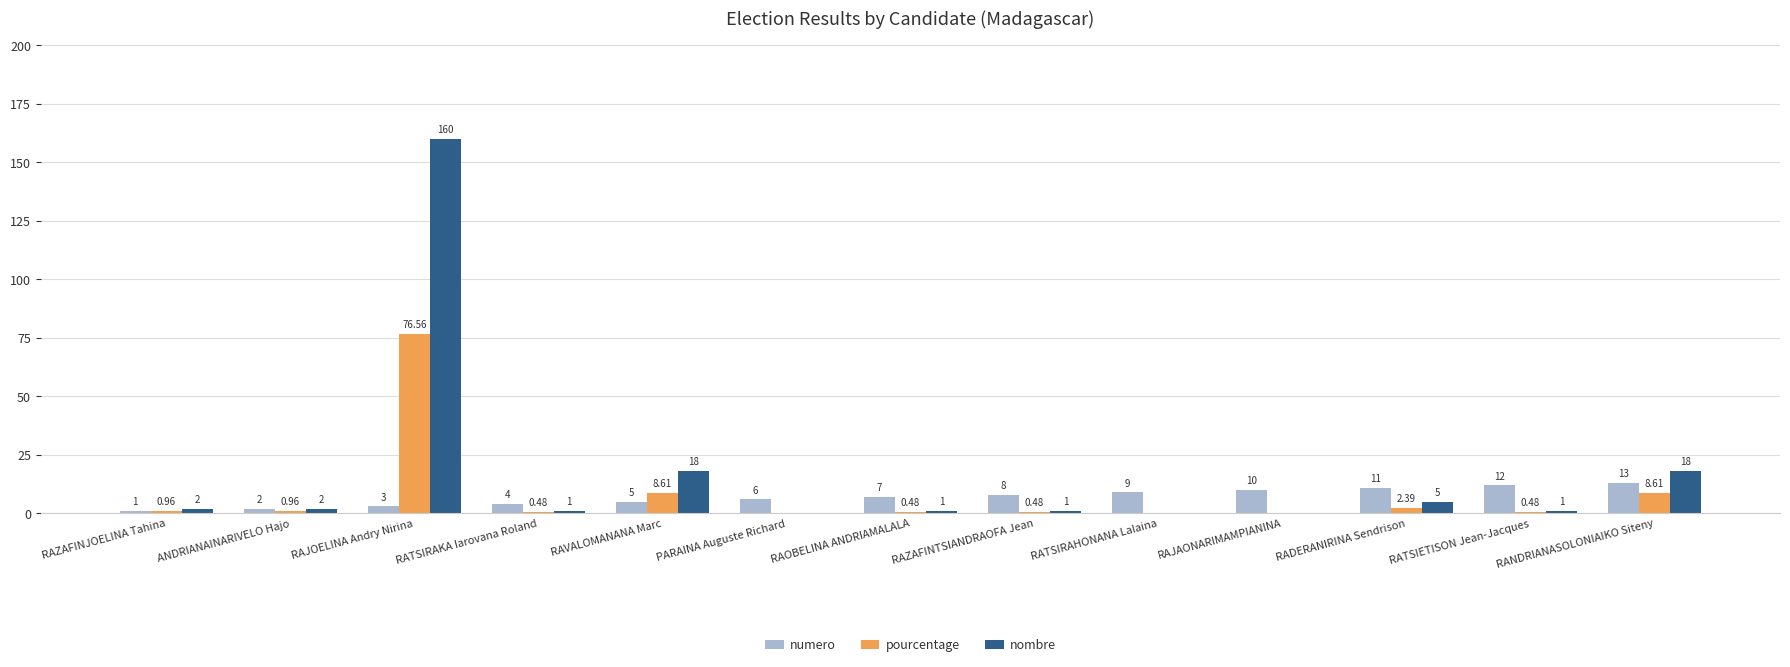

Which series has the largest total across all categories?

nombre